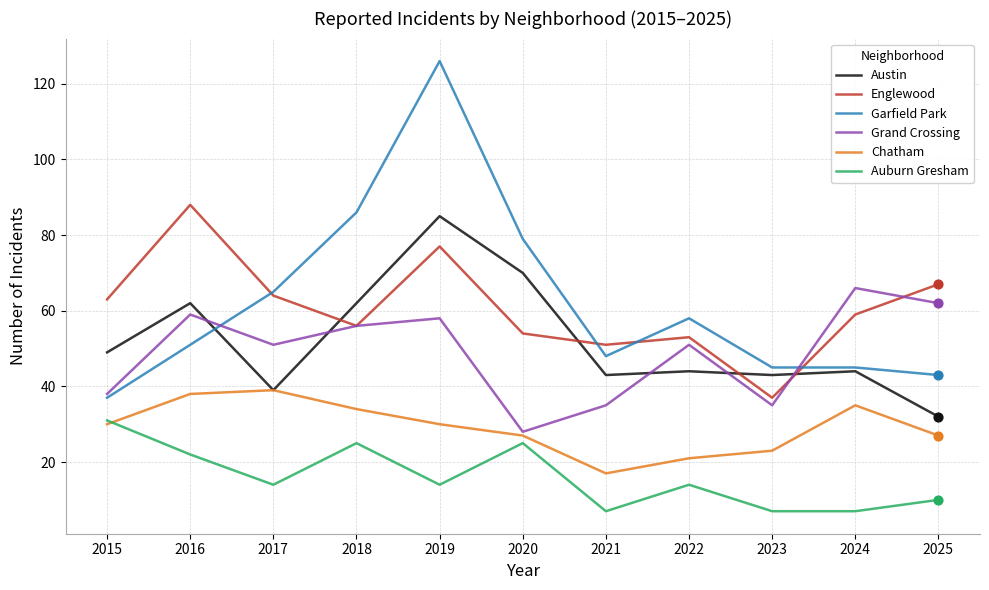

Which series has the largest total across all categories?

Garfield Park